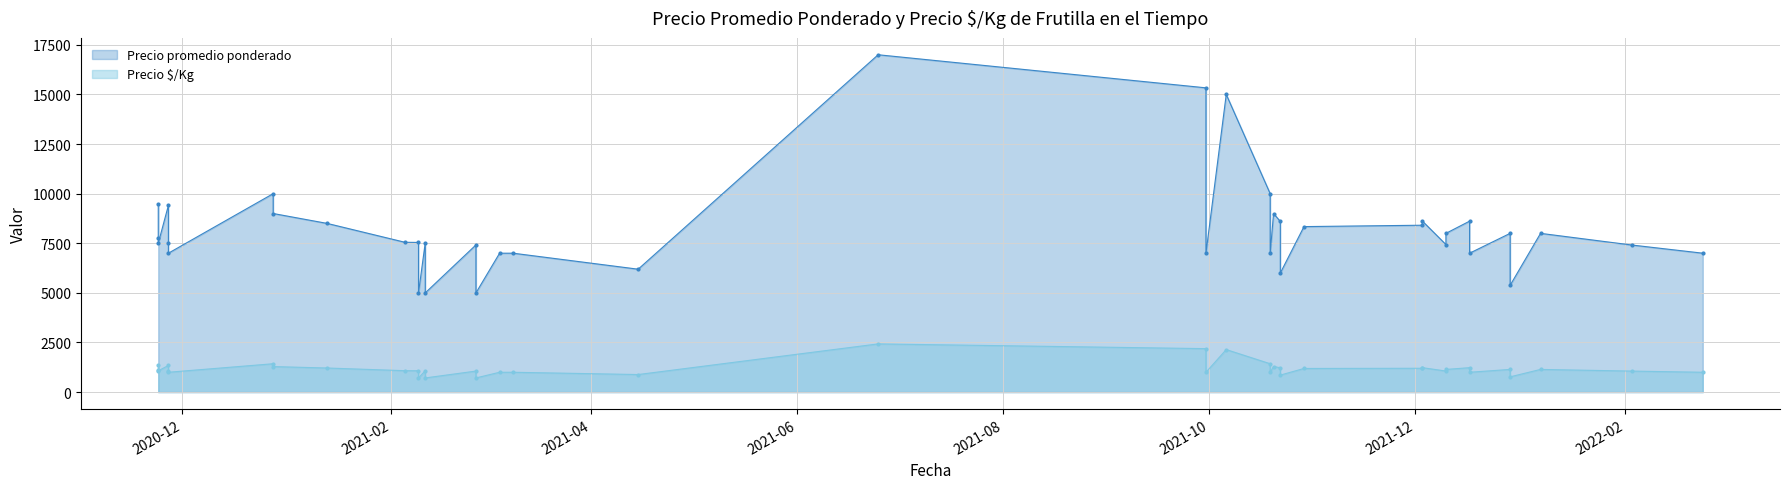

Which series changed the most between 2021-02-05 and 2020-11-27?

Precio promedio ponderado